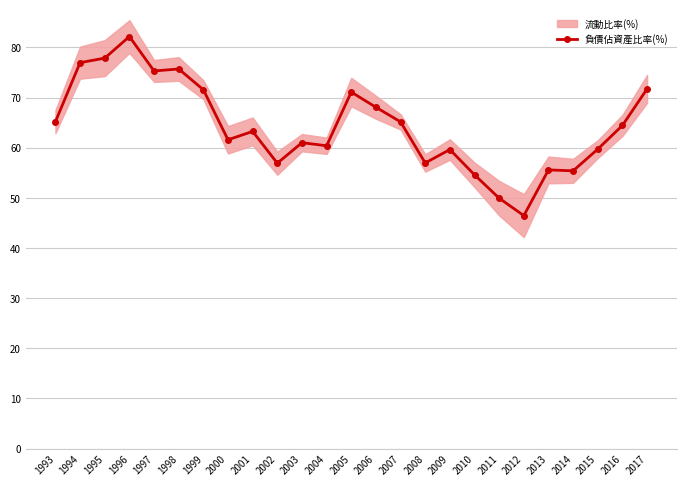

The chart shows a value of 16.0 at 1993. True or false?

False